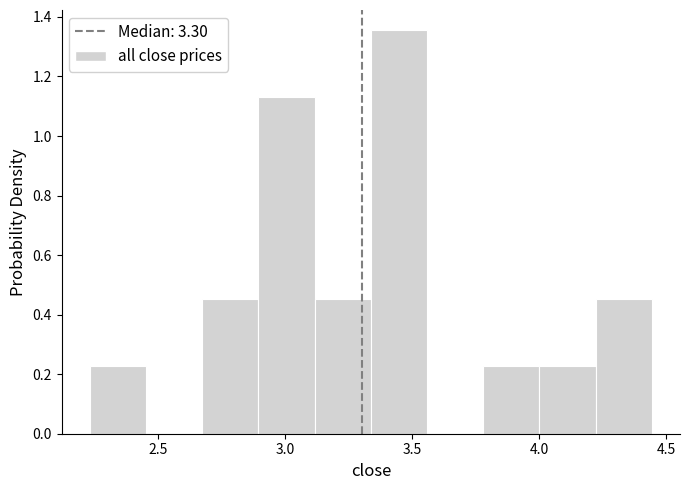

Reading left to right, list every bar in this chart as the range it spans on the x-axis followed by its height. Neither the bar edges nor the heights are printed on the chart, so give them approximately, as read against the axes.

2.25 to 2.45: 0.22
2.45 to 2.65: 0
2.65 to 2.90: 0.46
2.90 to 3.10: 1.12
3.10 to 3.35: 0.46
3.35 to 3.55: 1.36
3.55 to 3.80: 0
3.80 to 4.00: 0.22
4.00 to 4.20: 0.22
4.20 to 4.45: 0.46